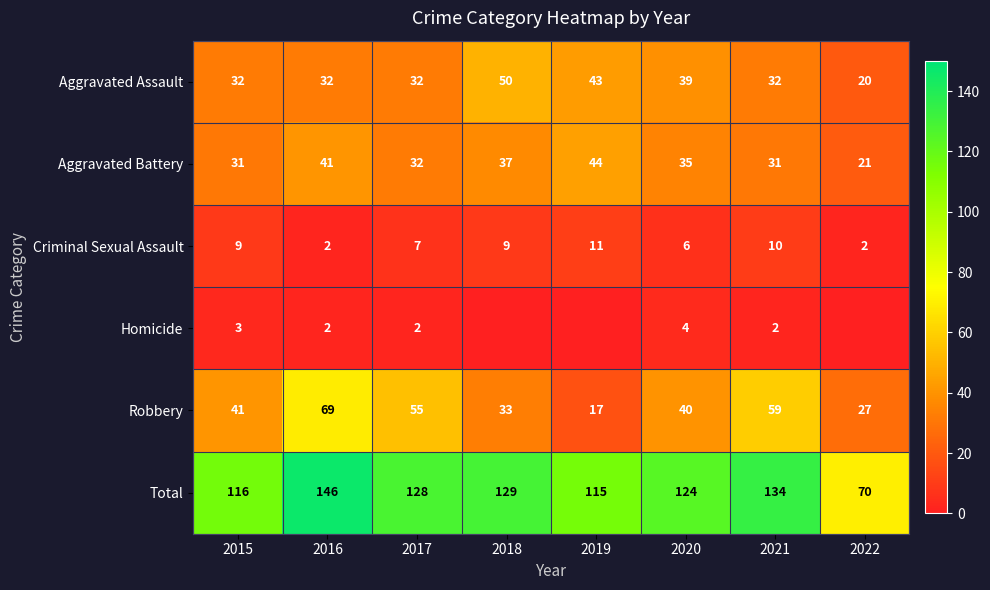

Is the value of Aggravated Battery at 2015 greater than the value of Aggravated Assault at 2018?

No